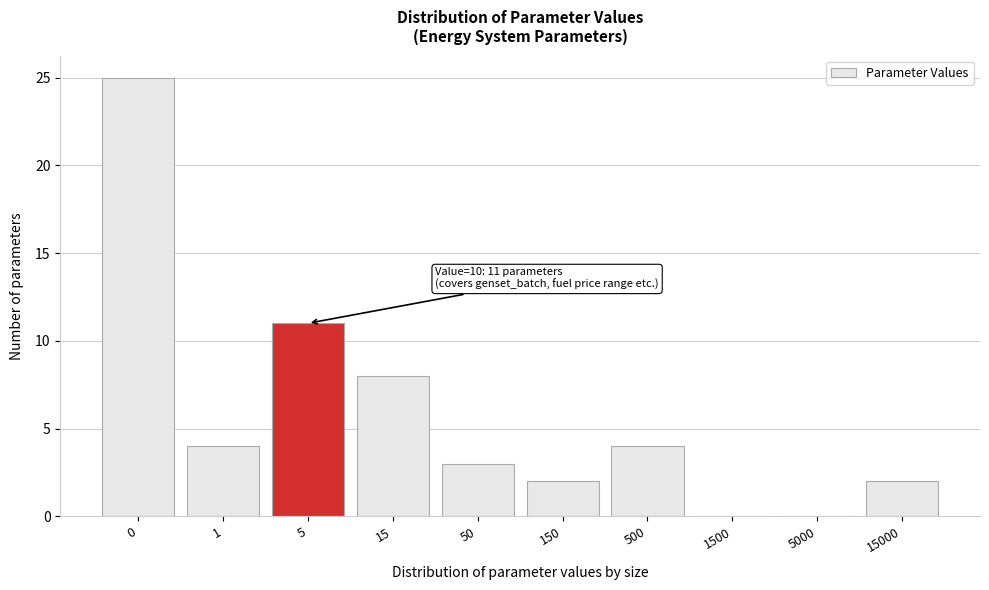

Reading left to right, transcribe all the data shown in this chart.

0=25	1=4	5=11	15=8	50=3	150=2	500=4	1500=0	5000=0	15000=2